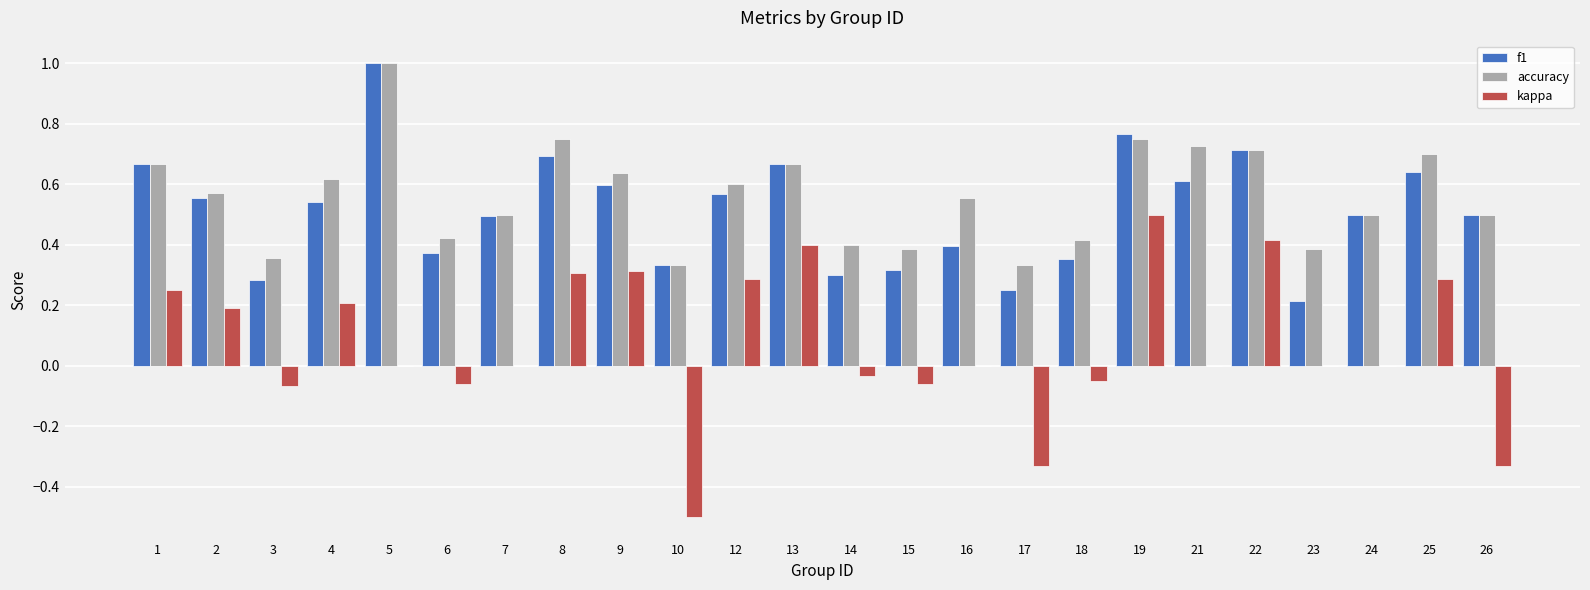

Which series has the largest range (max minus min)?

kappa